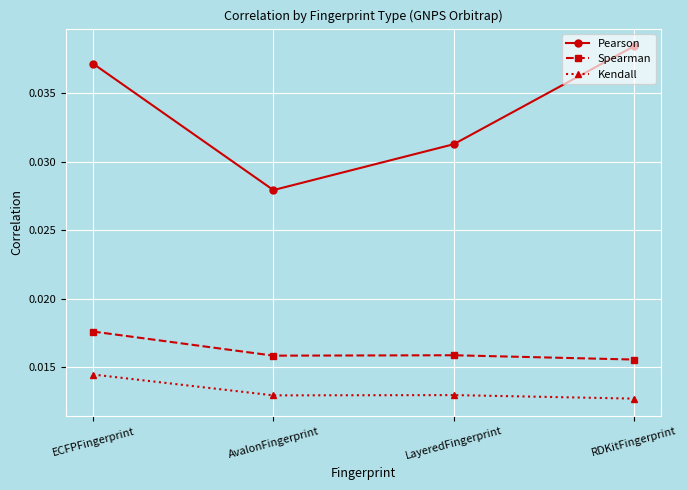

Which series has the widest spread of values?

Pearson